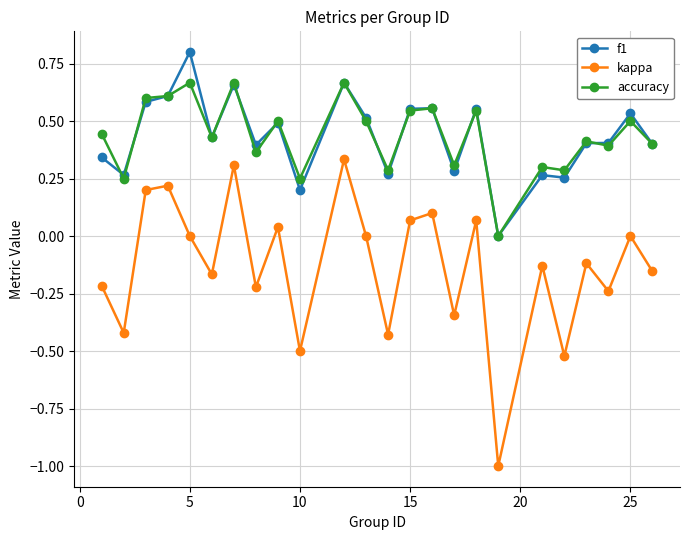

True or false: f1 and kappa cross at least once.

False